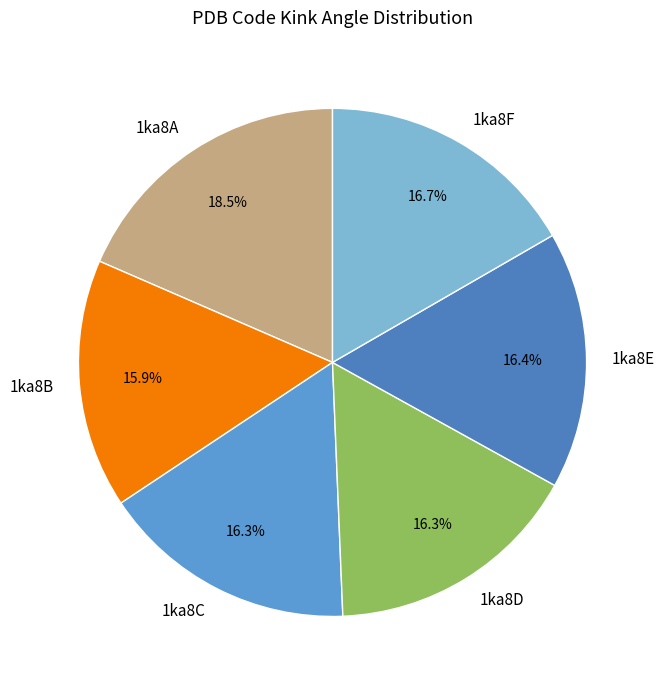

To the nearest percent, what is the combined percentage of 1ka8B and 1ka8D?

32%